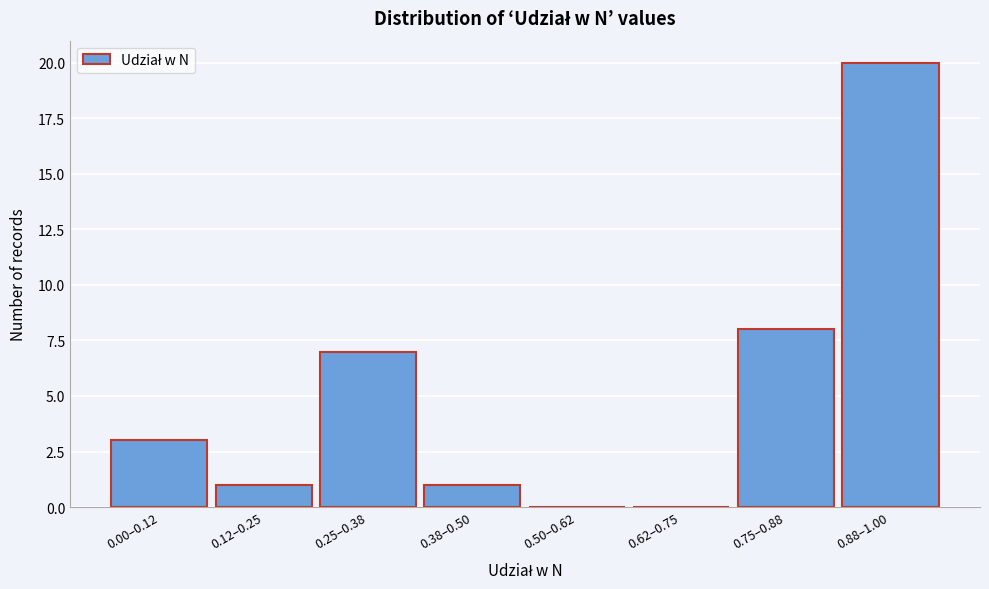

Reading left to right, transcribe all the data shown in this chart.

0.00–0.12=3	0.12–0.25=1	0.25–0.38=7	0.38–0.50=1	0.50–0.62=0	0.62–0.75=0	0.75–0.88=8	0.88–1.00=20